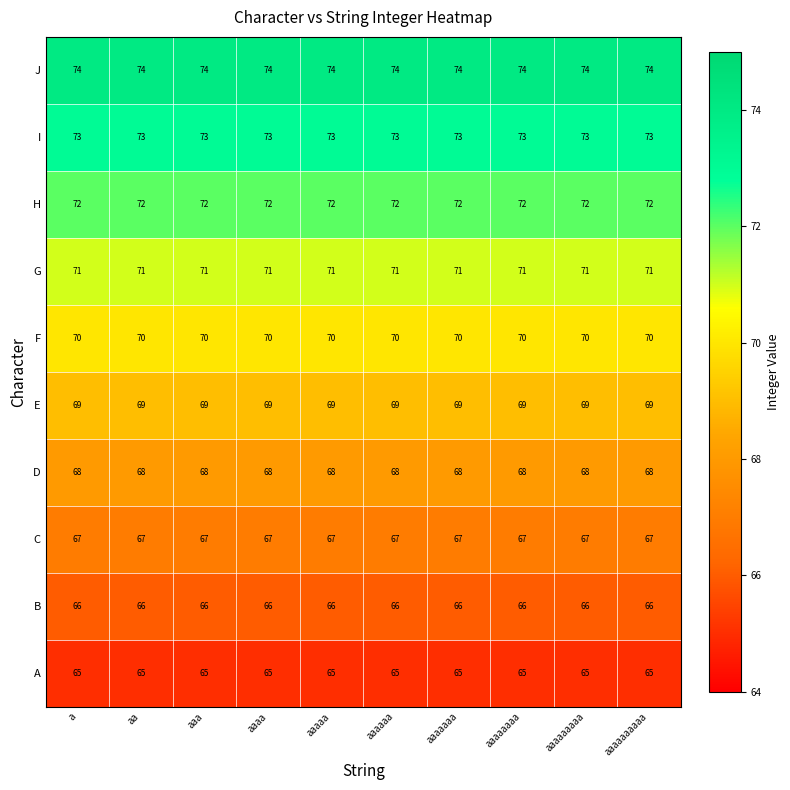

At how many categories does at least one series exceed 69?

10